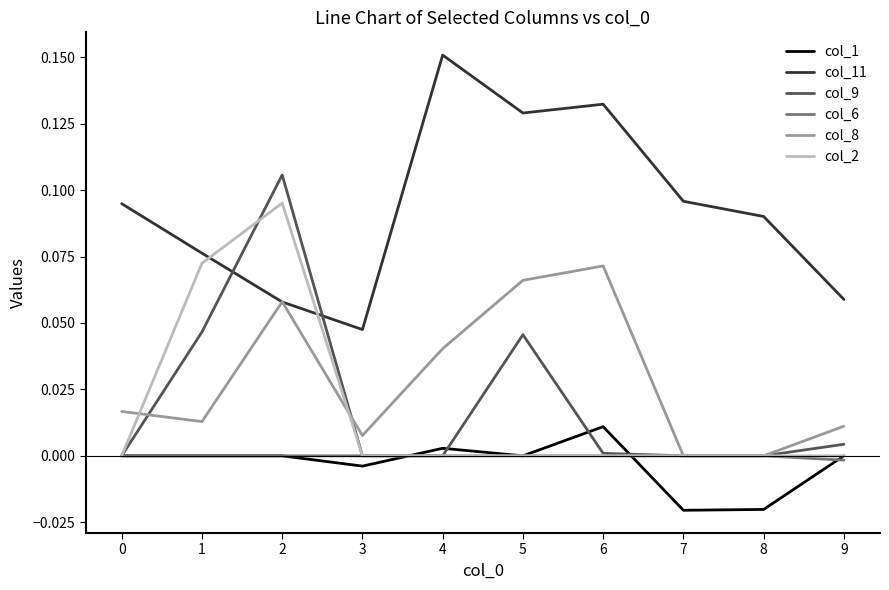

True or false: col_1 has a value of 0.0 at 6.

True